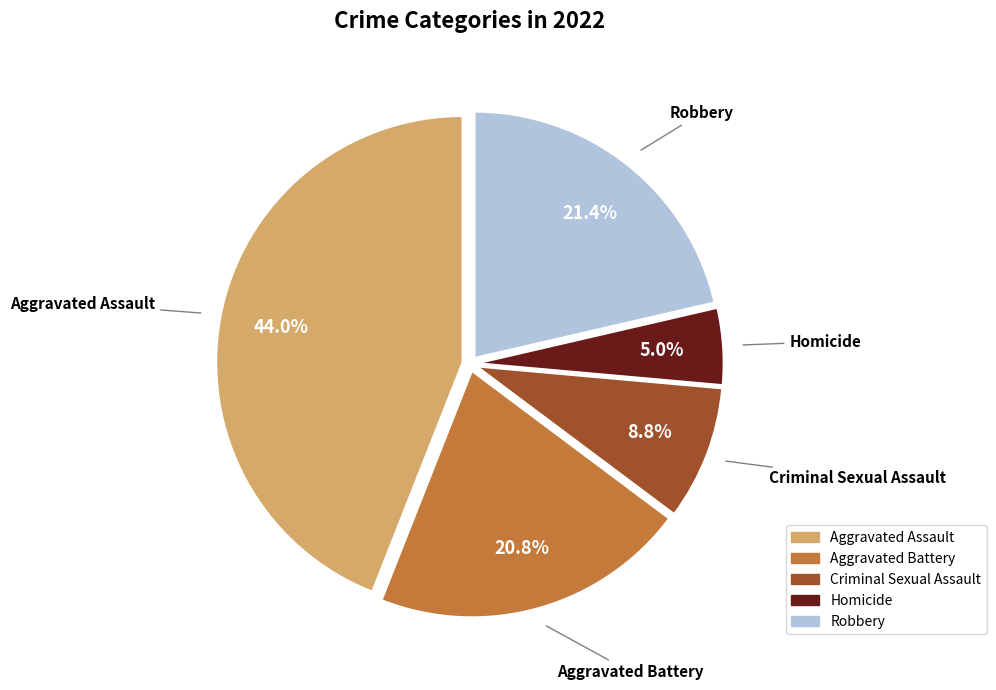

Does Homicide account for over 50% of the chart?

No